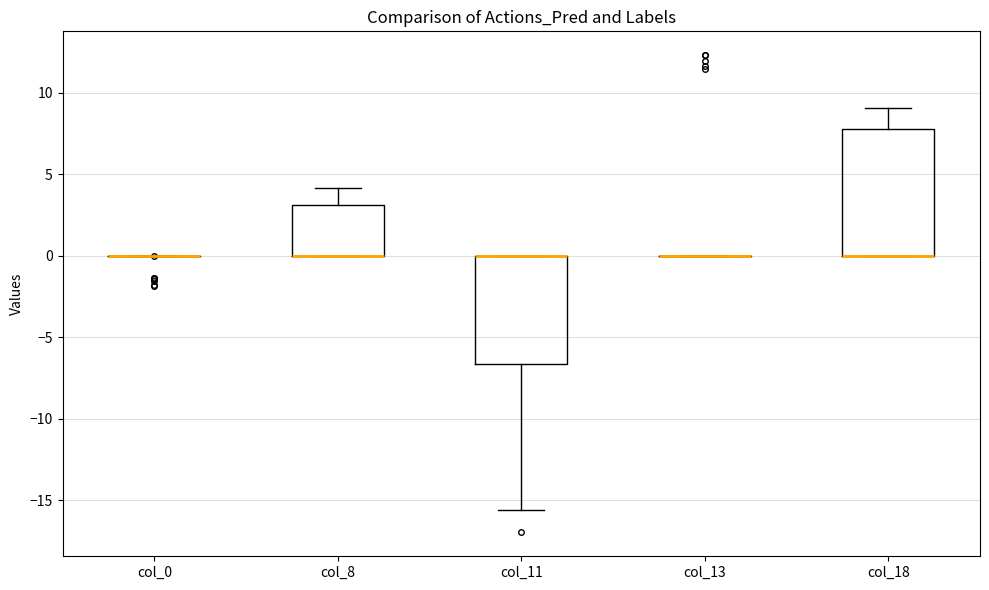

Reading left to right, transcribe this box plot: for each box, give where its median line is, the range the box spans, and where its two whiskers end, as read against the y-axis. The values are not printed on the chart, so give them approximately, as read against the axis.

col_0: box collapsed to a line at 0.0, whiskers 0.0 to 0.0
col_8: median 0.0 (drawn on the box's lower edge), box 0.0 to 3.0, whiskers 0.0 to 4.0
col_11: median 0.0 (drawn on the box's upper edge), box -6.5 to 0.0, whiskers -15.5 to 0.0
col_13: box collapsed to a line at 0.0, whiskers 0.0 to 0.0
col_18: median 0.0 (drawn on the box's lower edge), box 0.0 to 8.0, whiskers 0.0 to 9.0